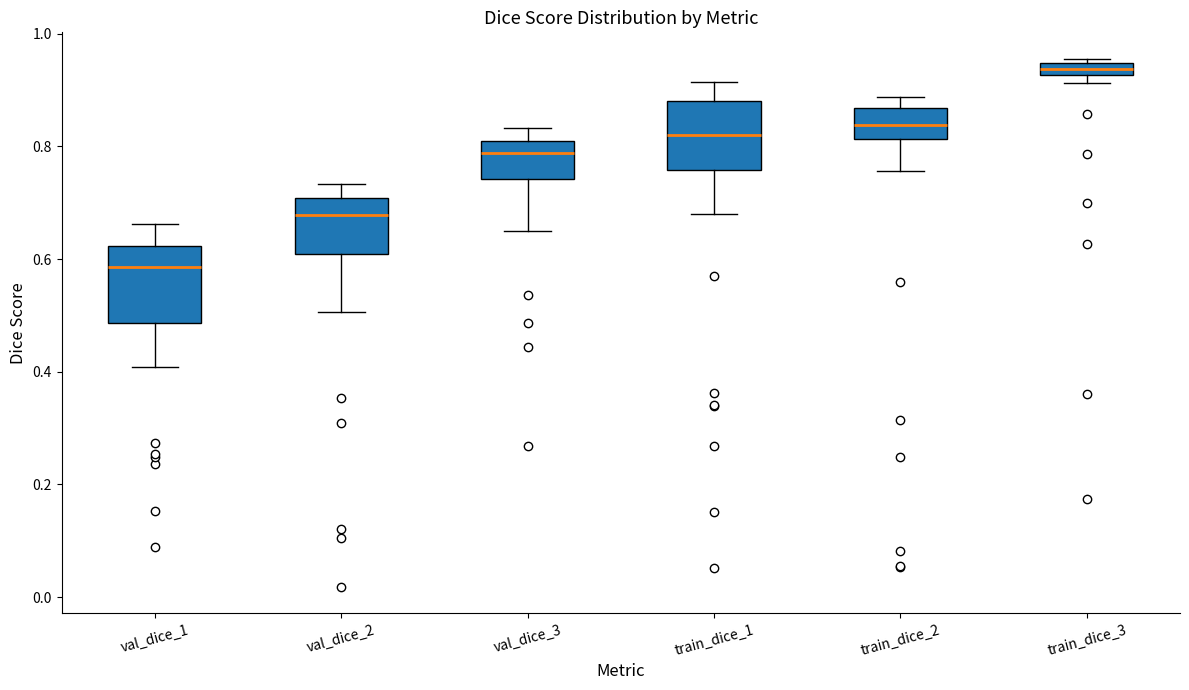

Where is the upper edge of the box for val_dice_2 on the y-axis? The values are not printed on the chart, so give them approximately, as read against the axis.

0.70